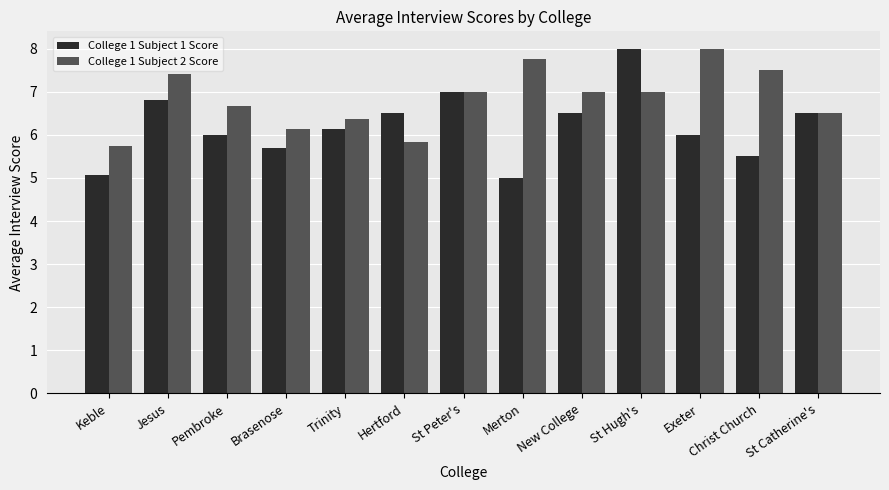

At how many categories does at least one series exceed 5?

13